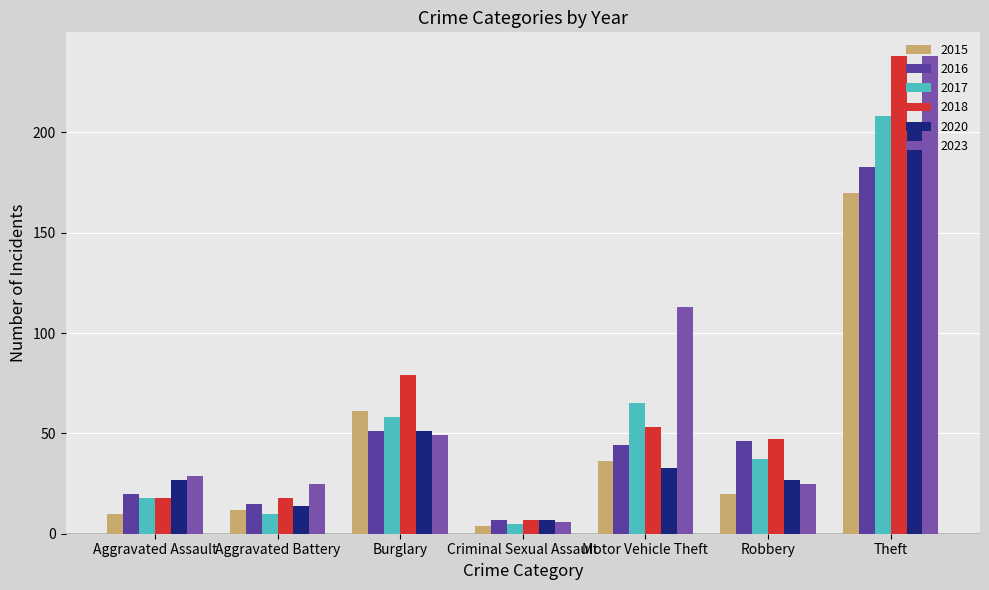

What is the difference between the maximum and second lowest values in the 2018 series?

220